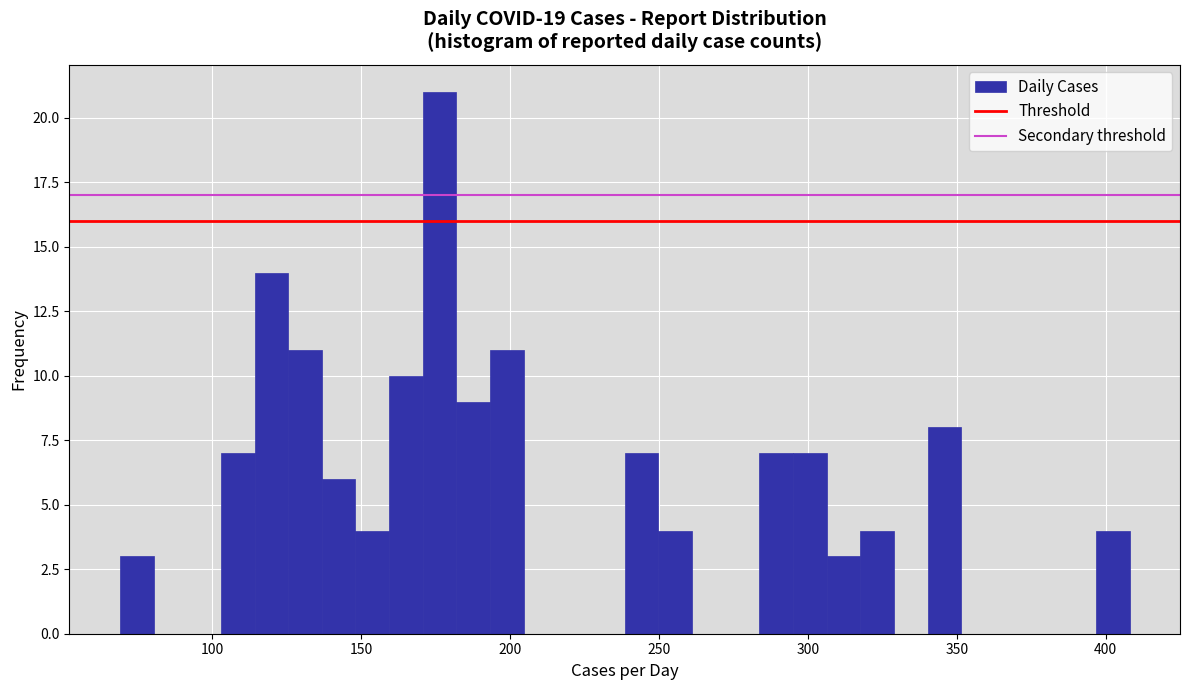

Around what value on the x-axis is the tallest bar? Give the approximate position of its centre, as read against the axis.

175